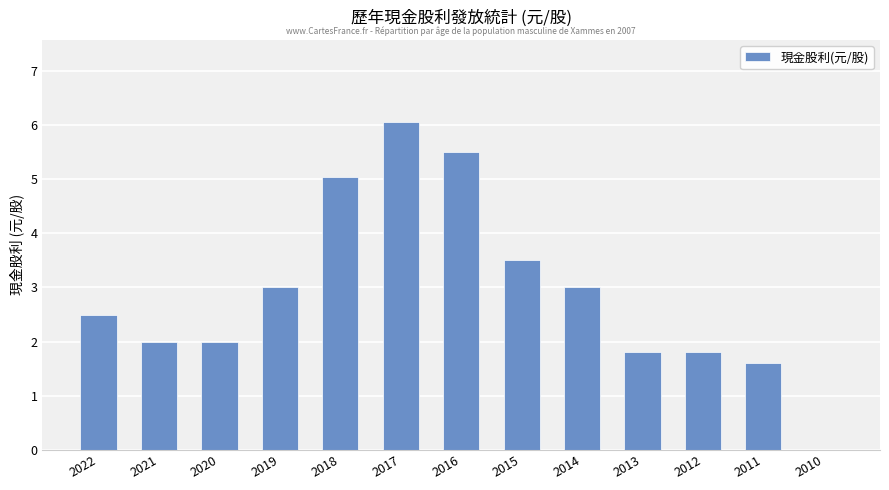

What is the approximate value at 2022?

2.5